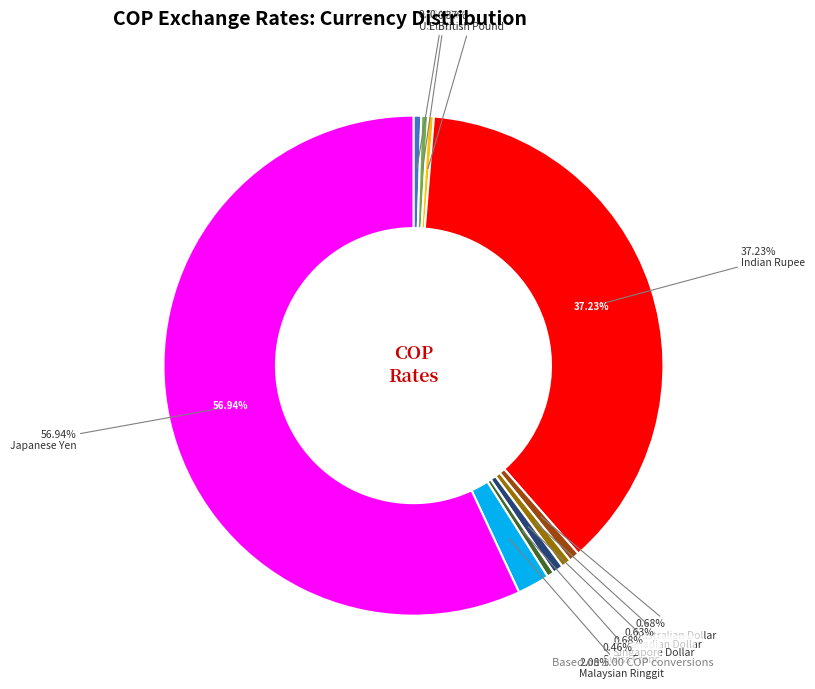

To the nearest percent, what portion does US Dollar represent?

1%